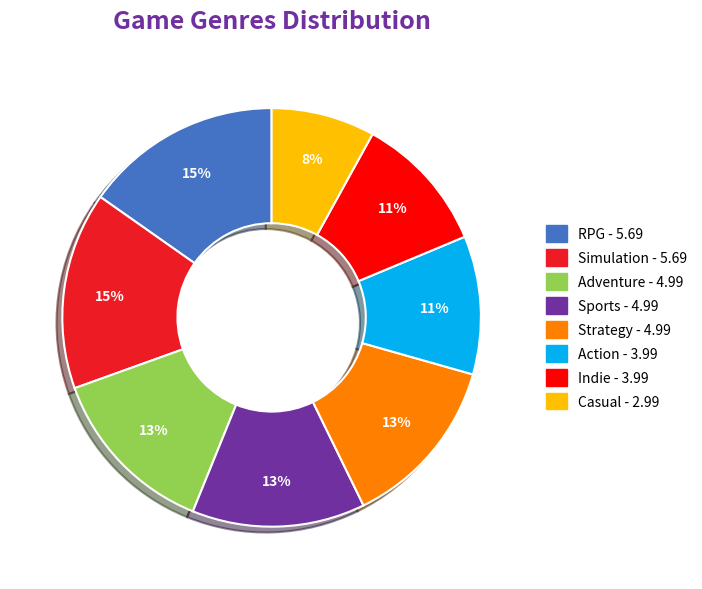

What percentage is the Indie slice, to the nearest percent?

11%